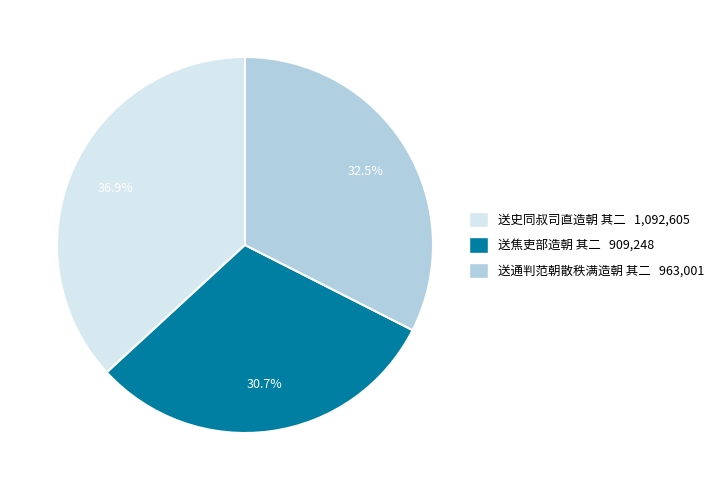

What is the ratio of the value at 送通判范朝散秩满造朝 其二 963,001 to the value at 送焦吏部造朝 其二 909,248?

1.1